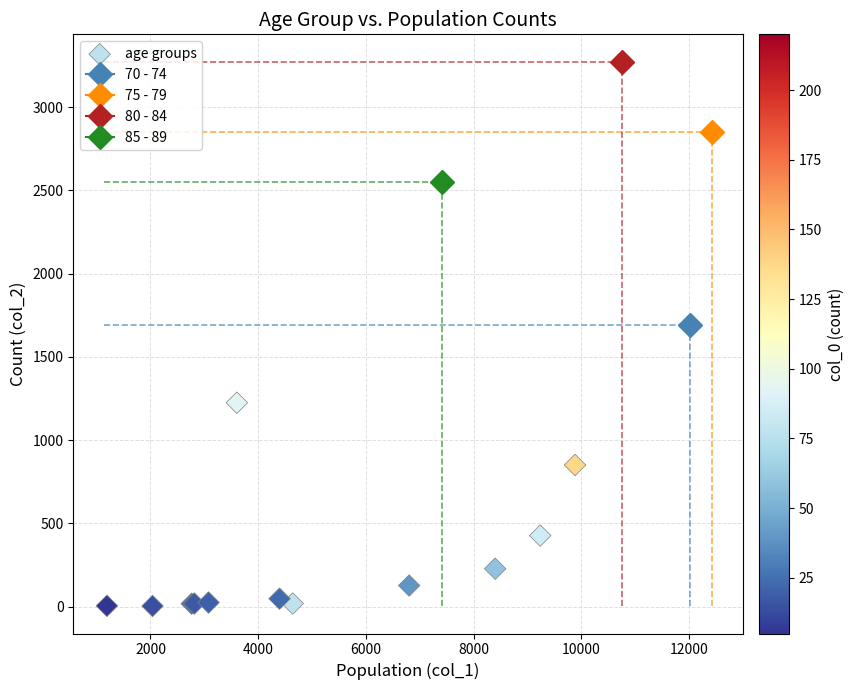

What Y value in the scatter plot is closest to 1638?

1690